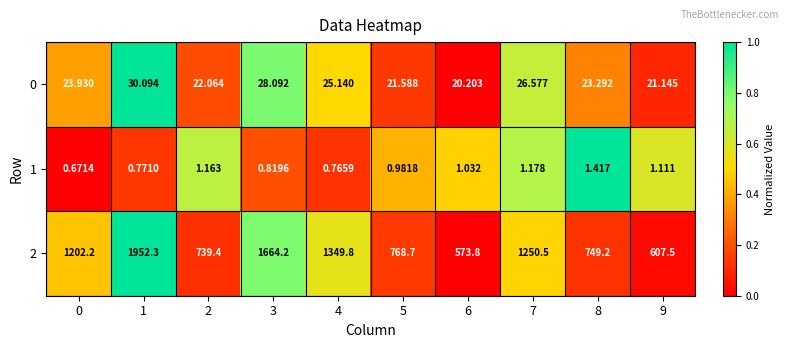

Is the value of 2 at 9 greater than the value of 0 at 9?

Yes